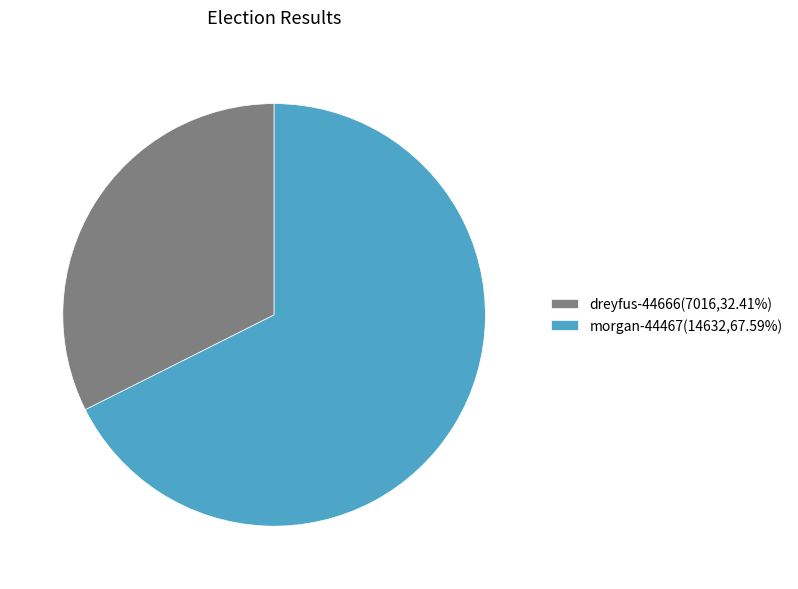

Rank the categories by value from lowest to highest.

dreyfus-44666, morgan-44467